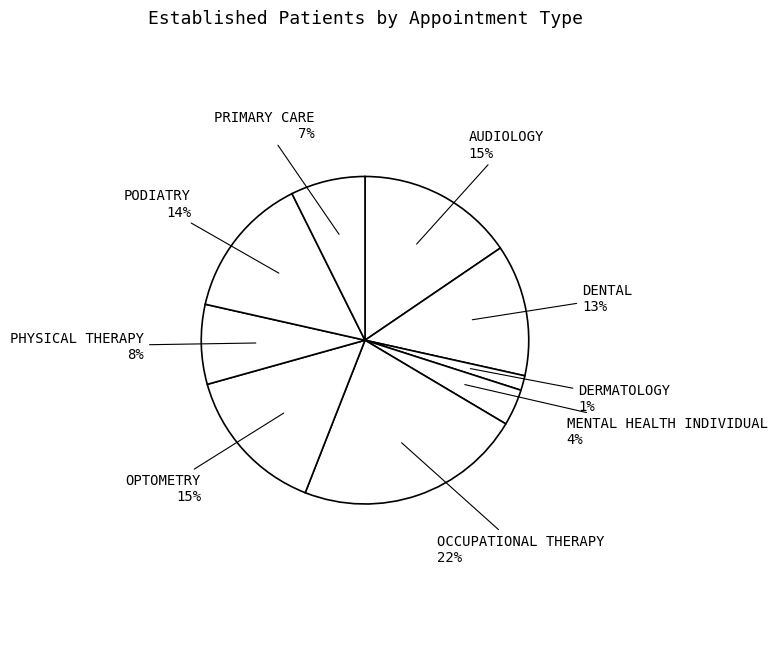

Combined, do OPTOMETRY and PODIATRY account for over 50%?

No